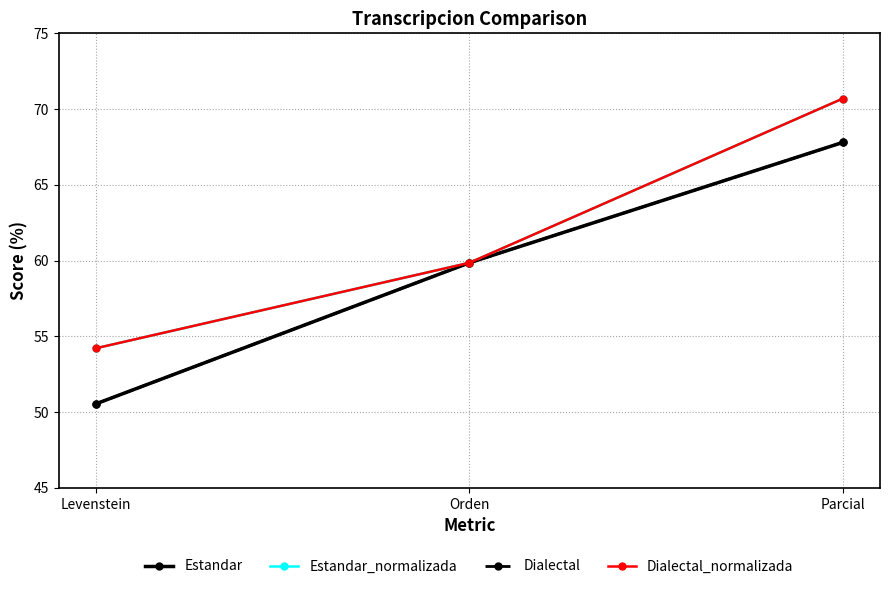

Between Parcial and Levenstein, which is larger?

Parcial